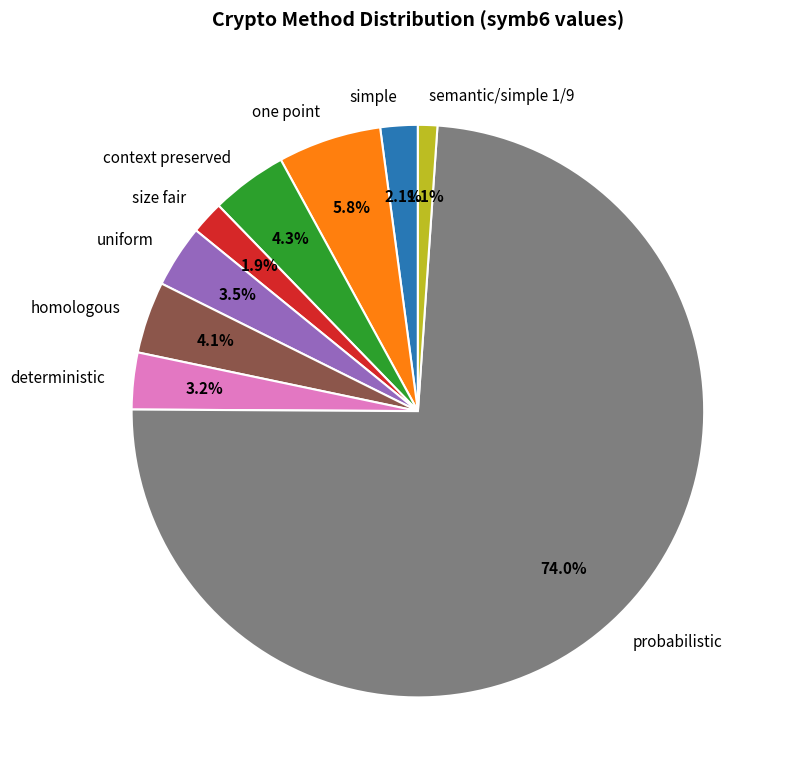

Which slice is the smallest?

semantic/simple 1/9